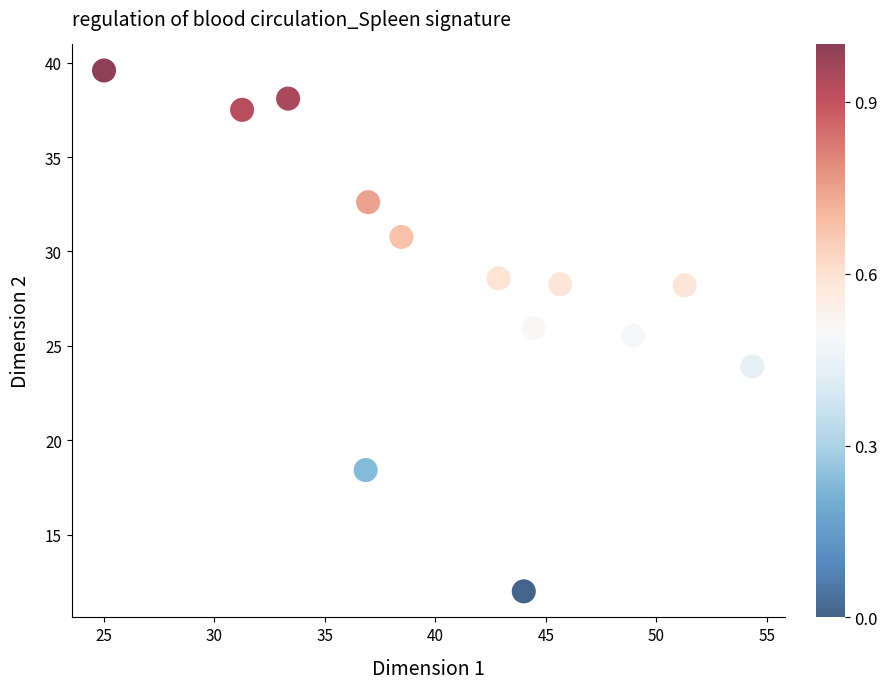

What is the range of Y values (max minus min)?

27.6